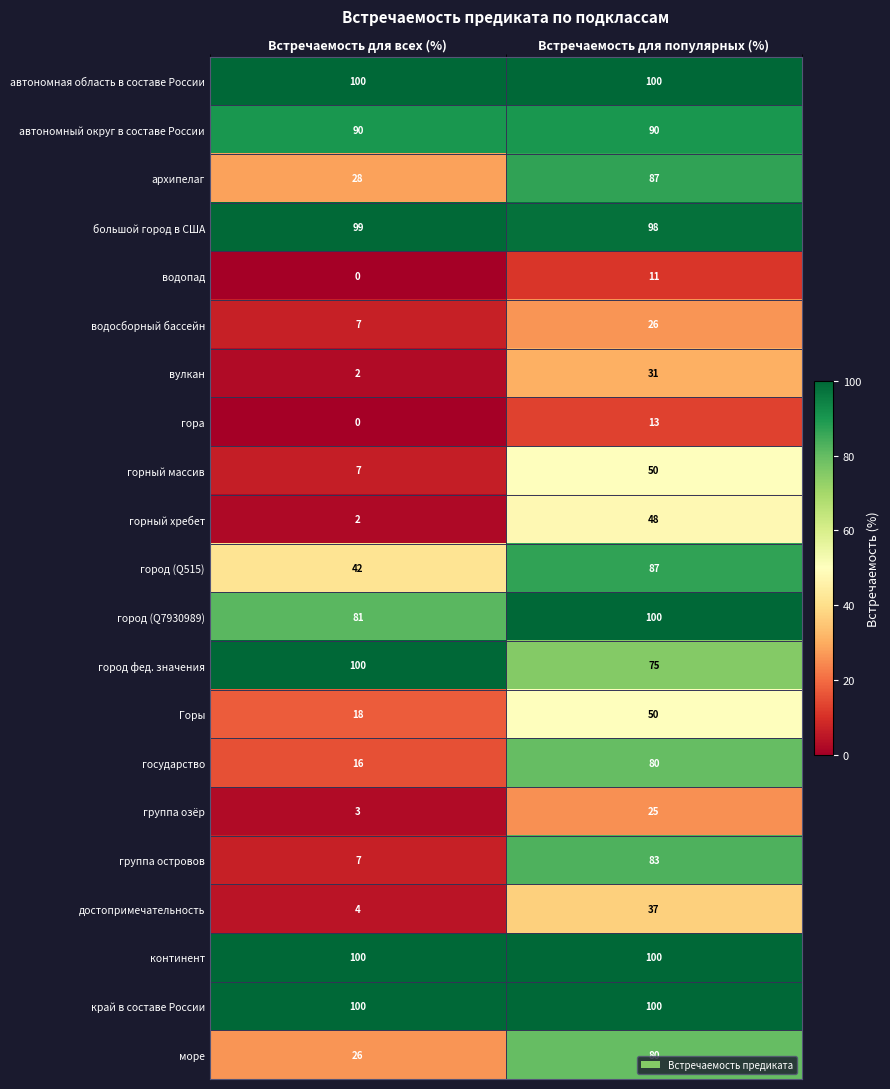

Count the number of categories in the chart.

2